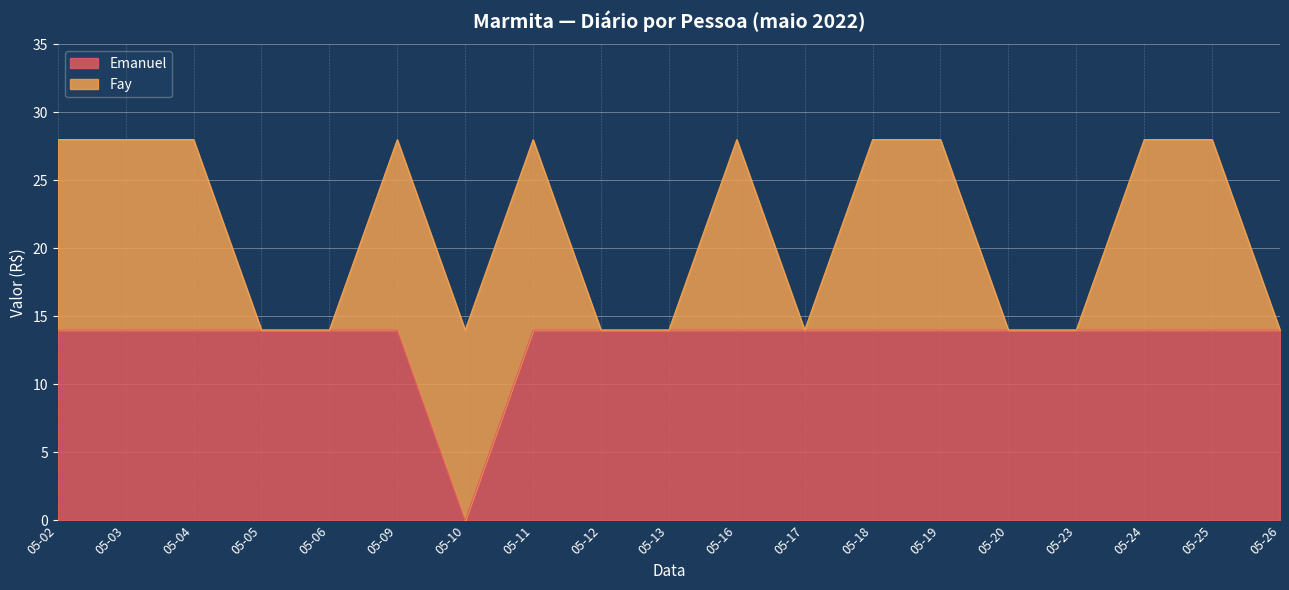

Is it true that Emanuel equals 5 at 05-10?

False